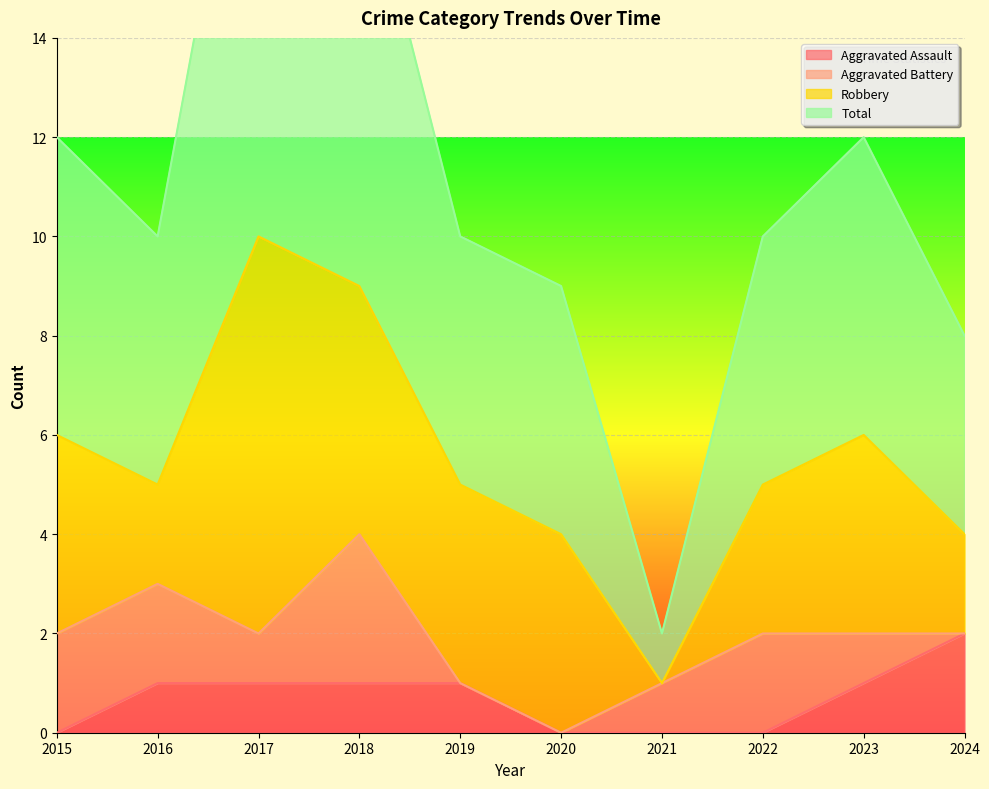

What is the highest value of the Aggravated Assault series?

2